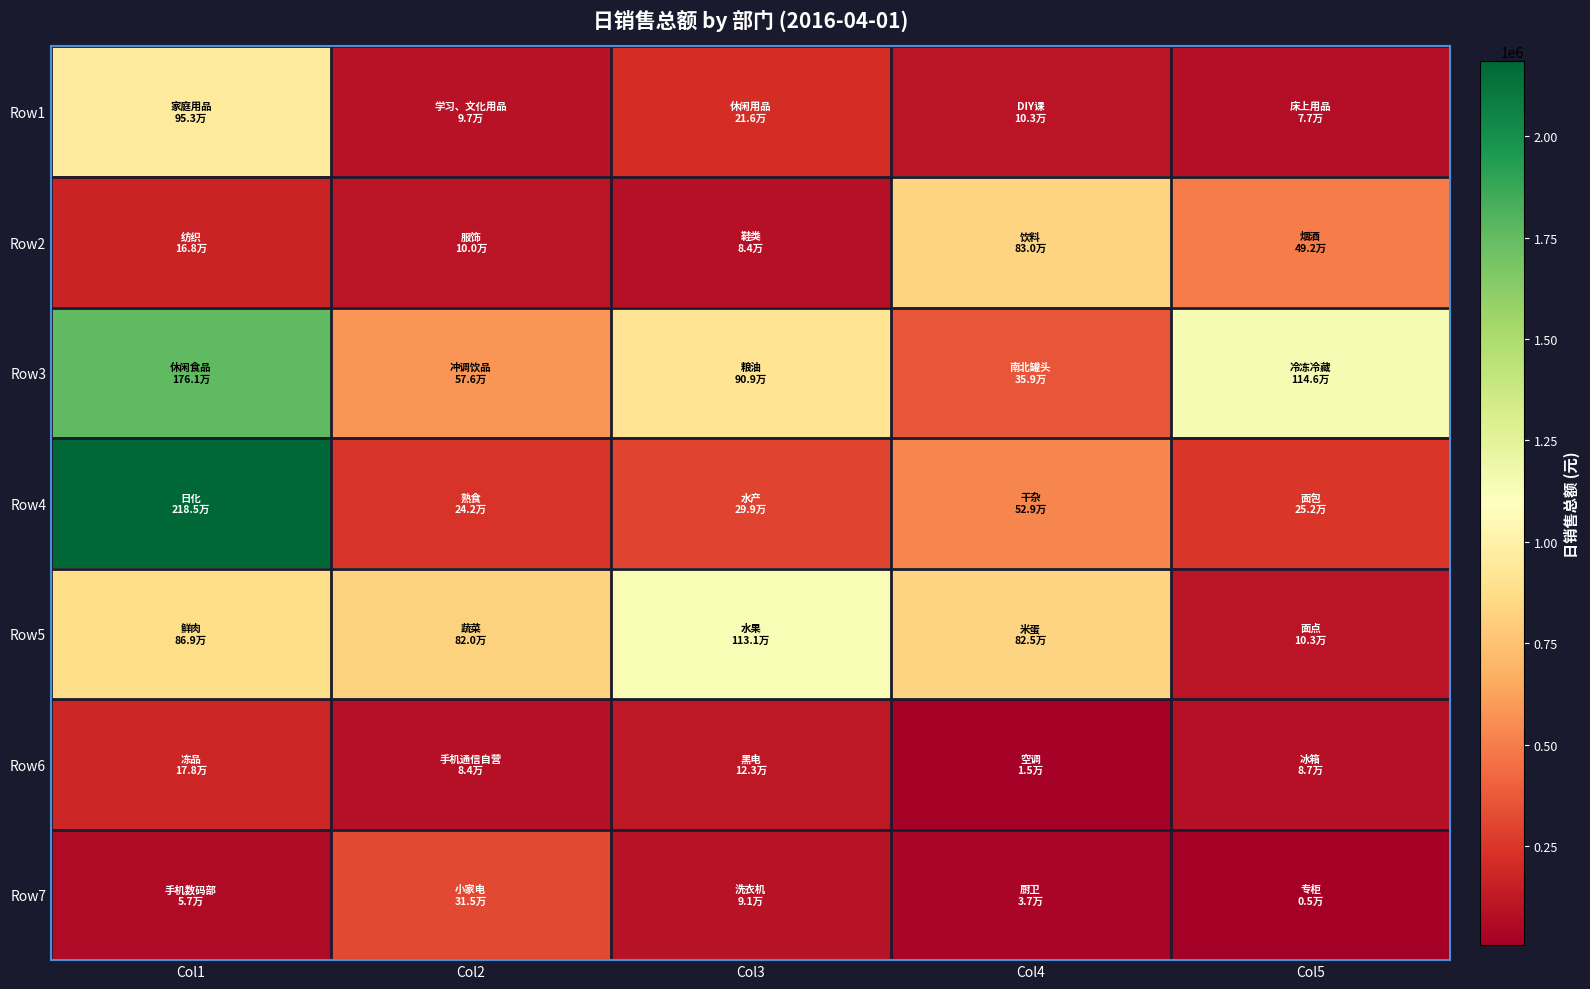

Reading left to right, extract all data points from this chart.

Row1: Col1=953245.6	Col2=97398.3	Col3=215974.8	Col4=103382.2	Col5=76914.7
Row2: Col1=168156.2	Col2=100336.1	Col3=84040.1	Col4=829655.4	Col5=492211.8
Row3: Col1=1761032.1	Col2=575950.8	Col3=909489.3	Col4=358575.7	Col5=1145544.9
Row4: Col1=2184644.7	Col2=242137.1	Col3=298928.6	Col4=529382.7	Col5=251595.8
Row5: Col1=869135.9	Col2=819867.7	Col3=1130626.4	Col4=824828.7	Col5=102610.3
Row6: Col1=178309.8	Col2=83818.0	Col3=123320.6	Col4=15153.9	Col5=86987.3
Row7: Col1=57237.6	Col2=314909.4	Col3=90672.7	Col4=37222.3	Col5=5440.2